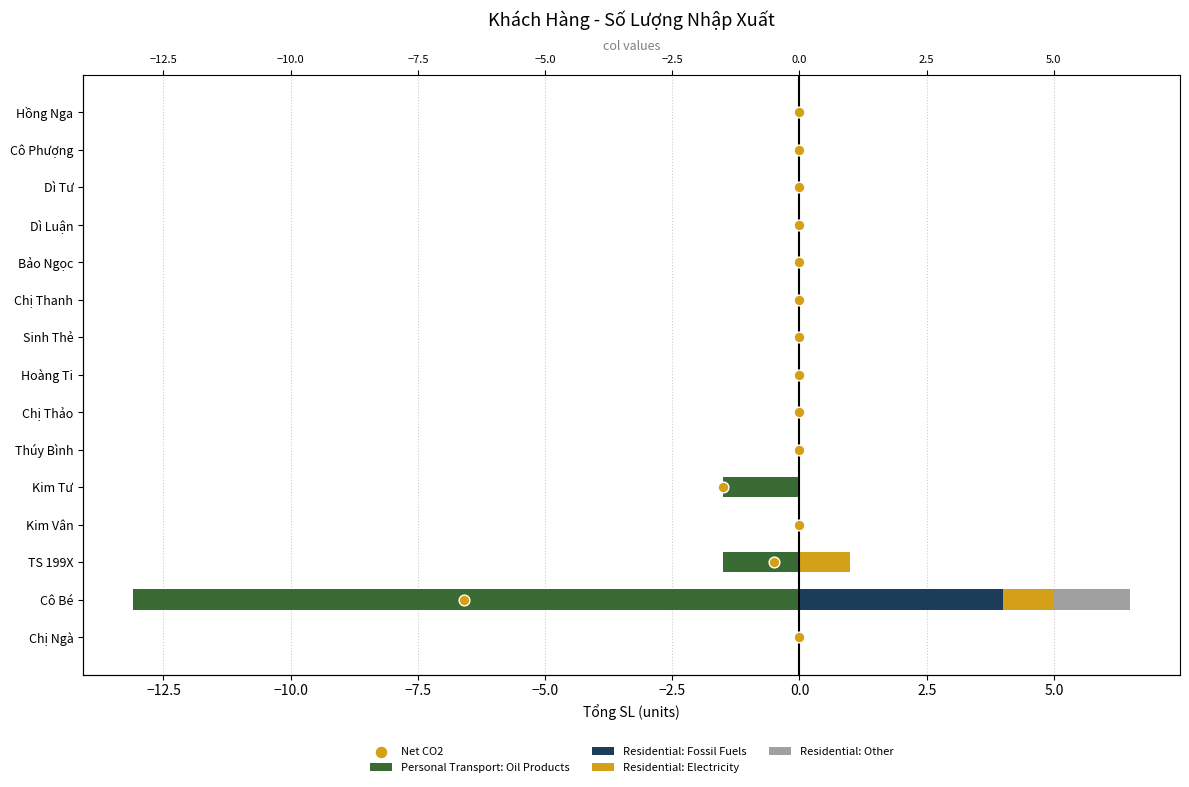

Which series contains the highest Y value?

Net CO2